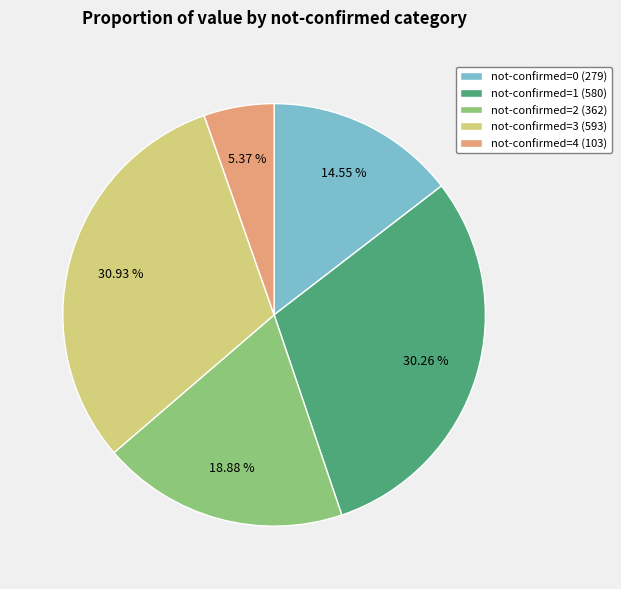

Rank the categories by value from lowest to highest.

not-confirmed=4 (103), not-confirmed=0 (279), not-confirmed=2 (362), not-confirmed=1 (580), not-confirmed=3 (593)